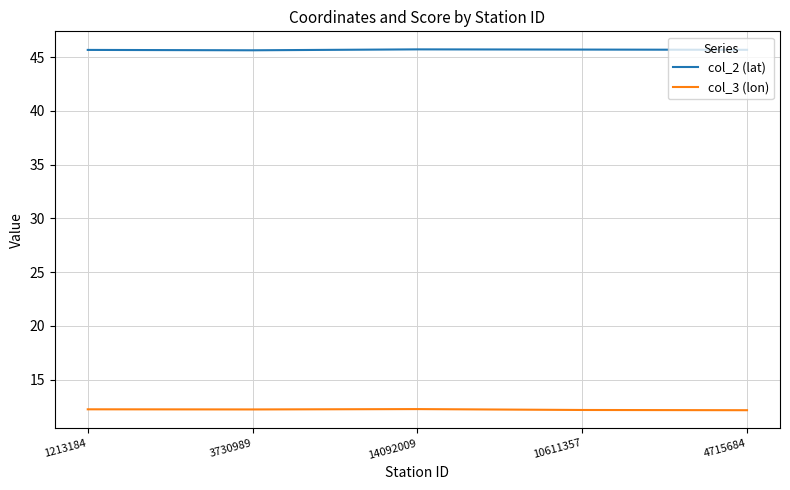

What position from the right is 3730989?

4